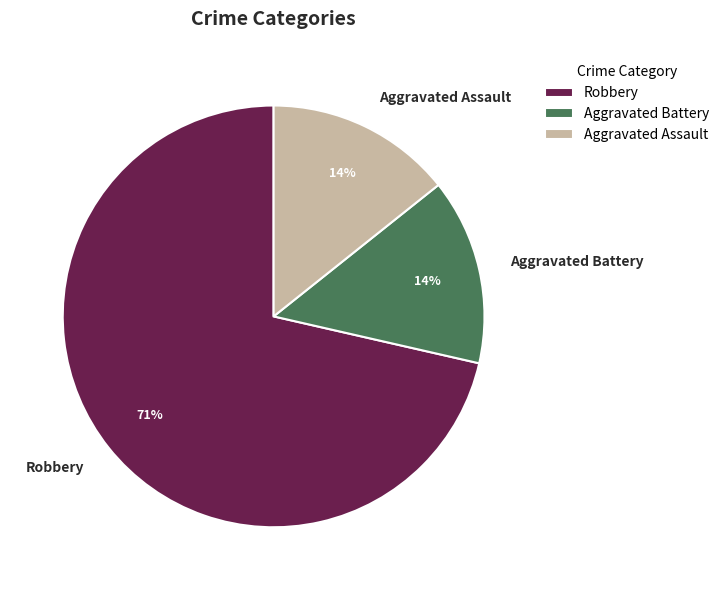

How many segments does this pie chart have?

3